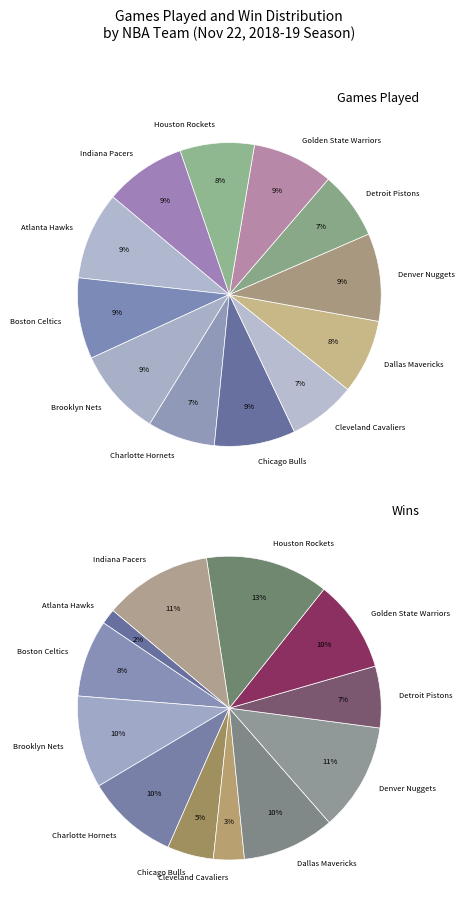

Combined, do Chicago Bulls and Houston Rockets account for over 50%?

No